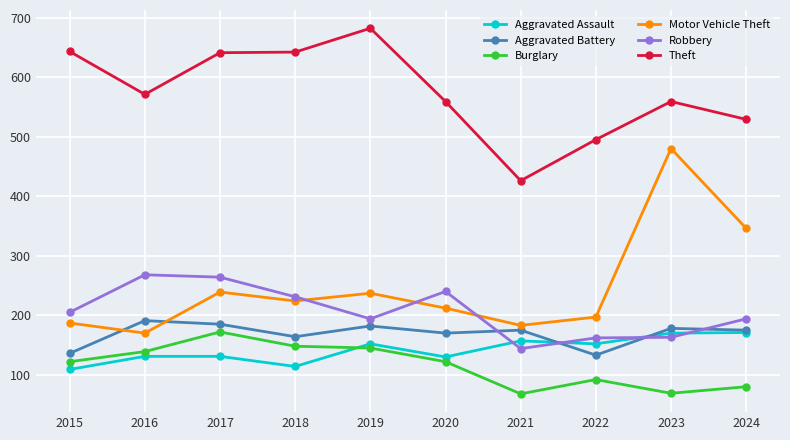

What is the value of the Aggravated Assault point at the 6th from the left?

130